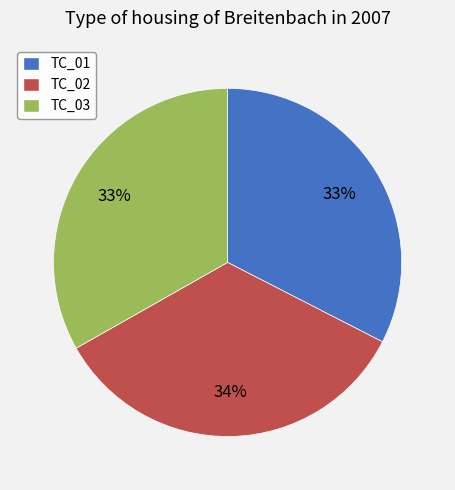

Count the number of slices in the pie.

3